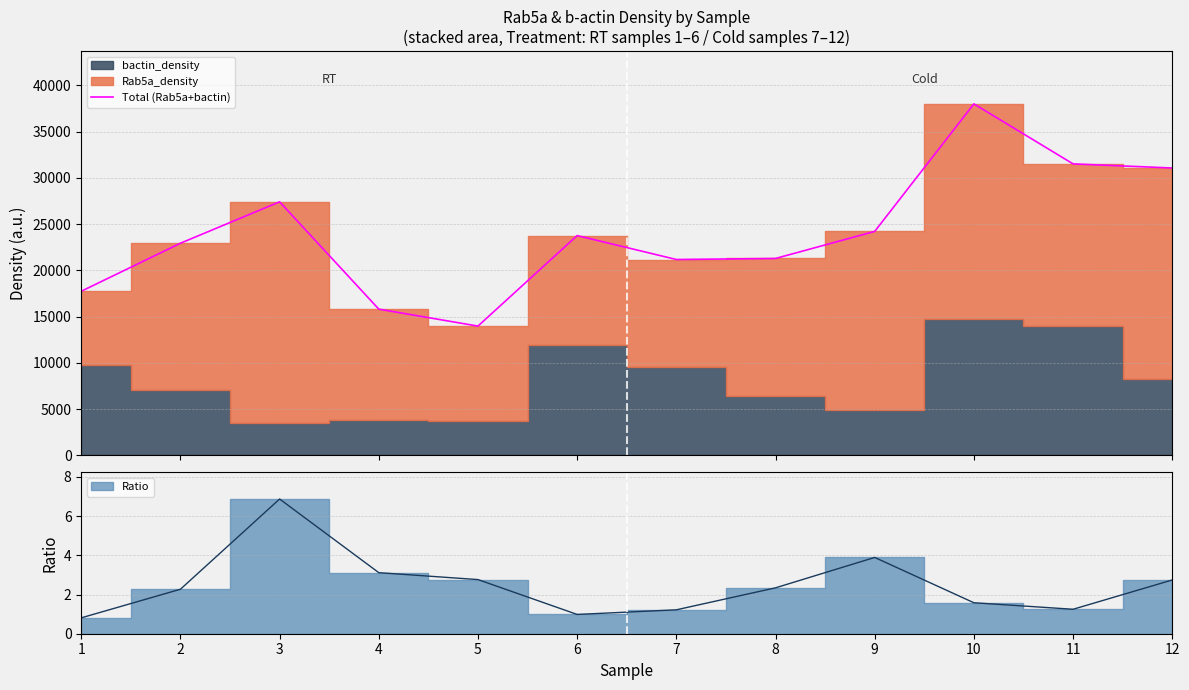

What is the change in value from 4 to 8?

+5480